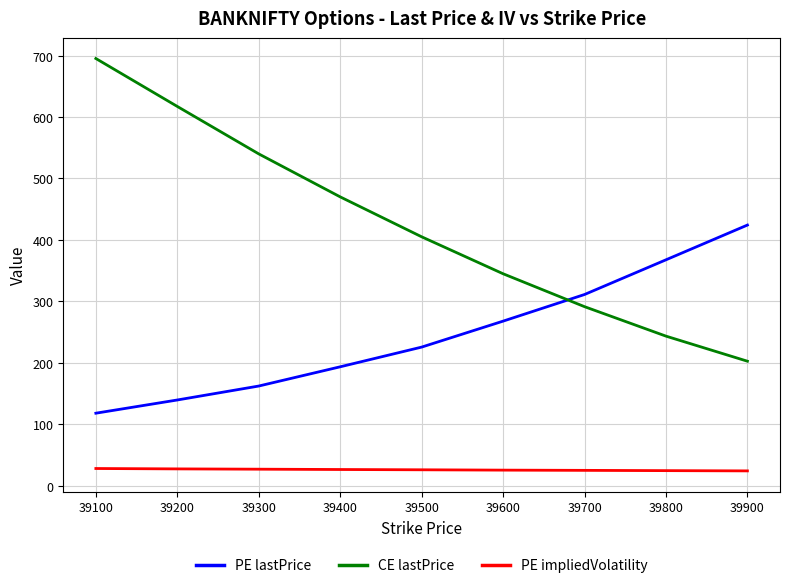

True or false: PE lastPrice and PE impliedVolatility cross at least once.

False